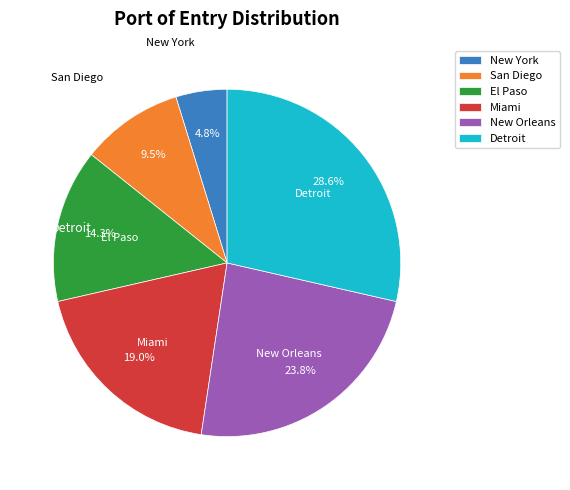

Combined, do San Diego and El Paso account for over 50%?

No